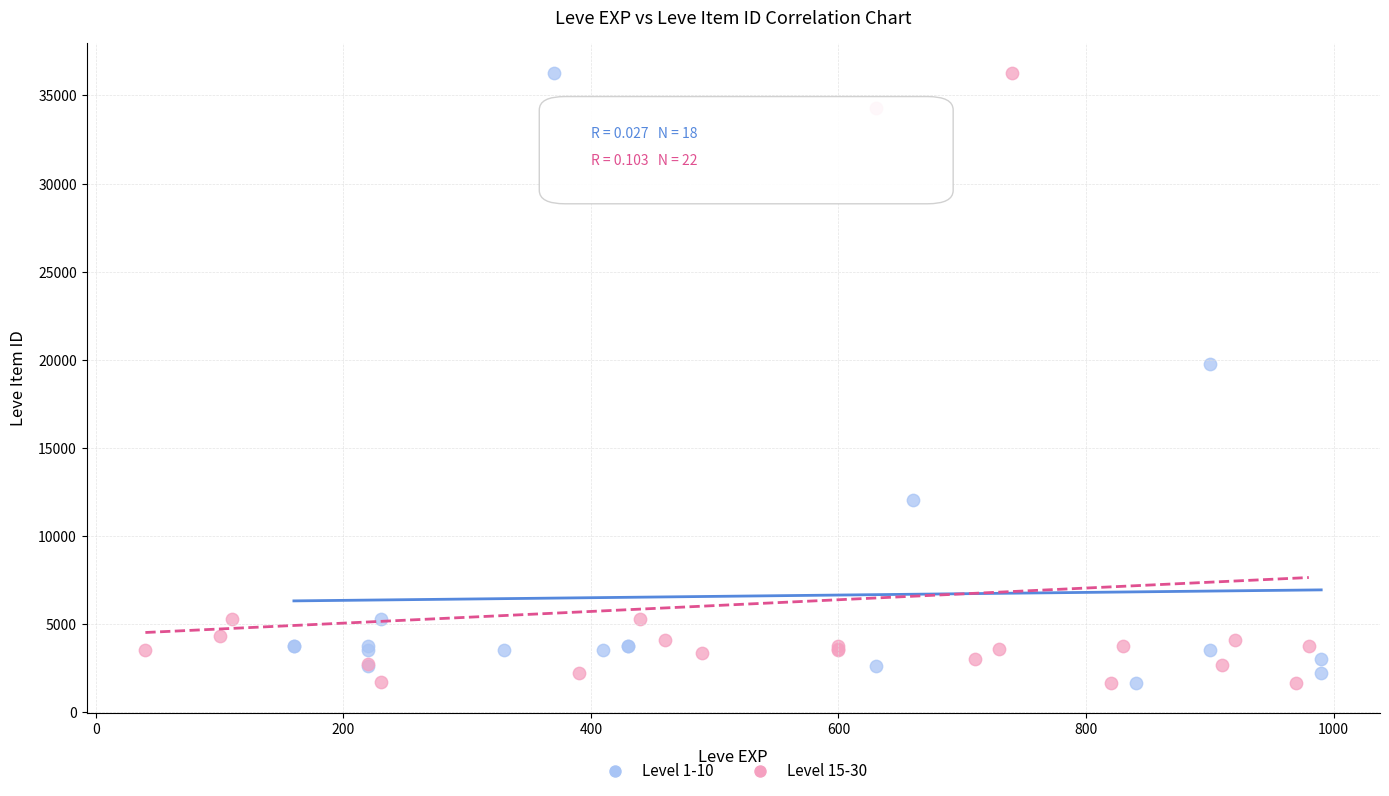

What are all the series names shown in the legend?

Level 1-10, Level 15-30